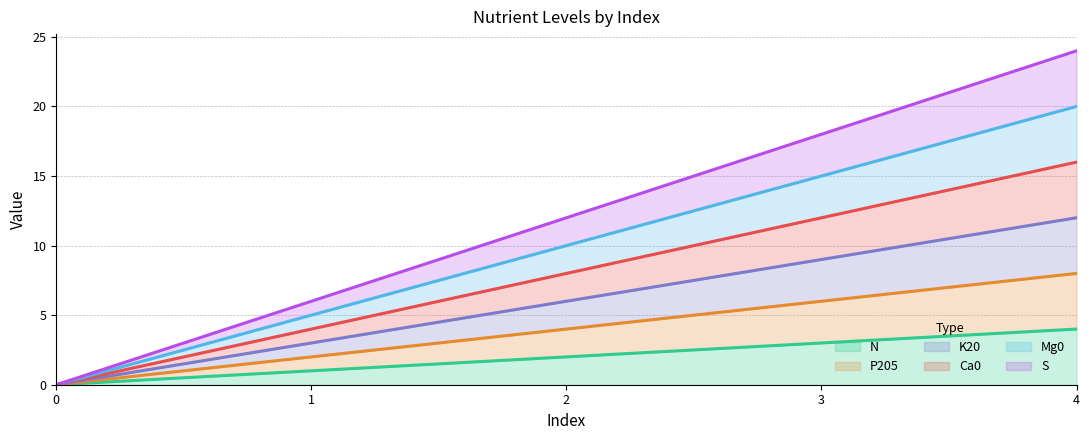

True or false: K20 has a value of 0 at 0.

True